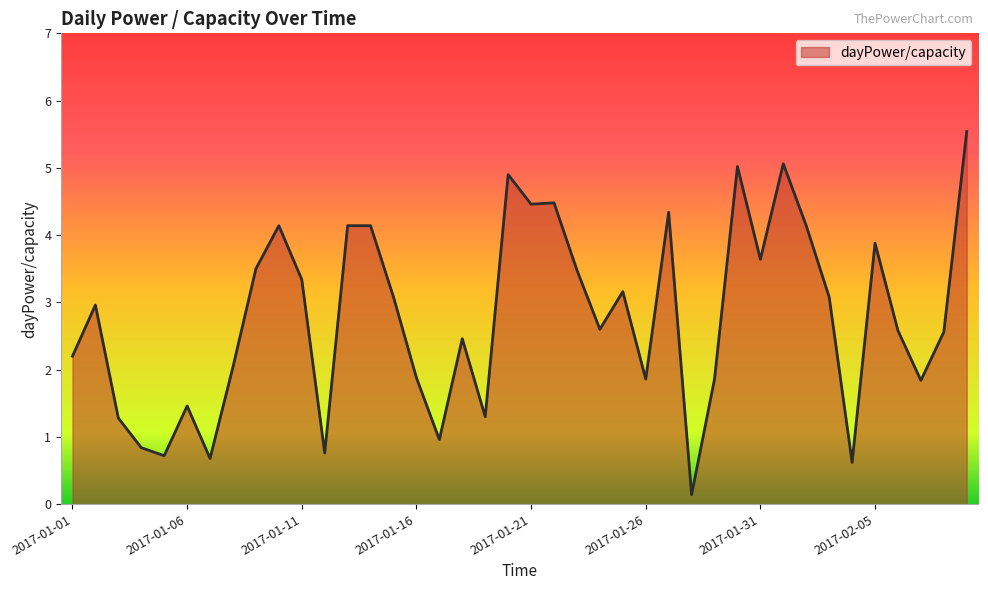

What is the greatest value displayed?

5.5